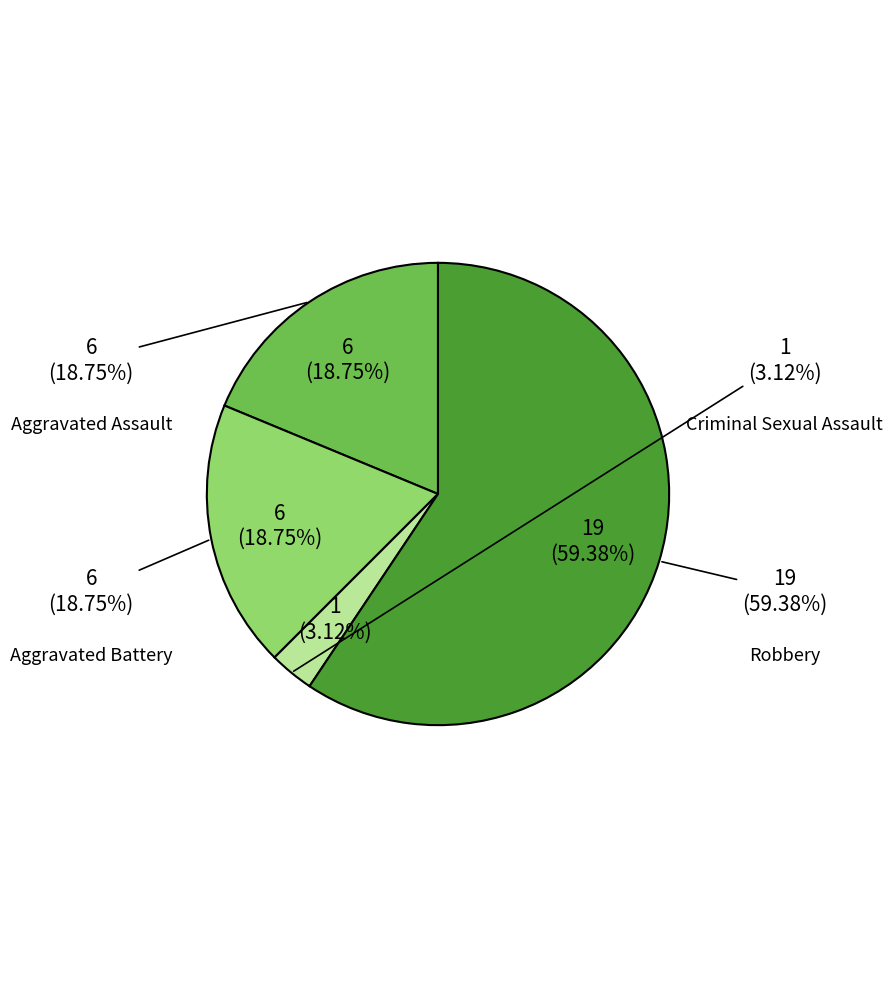

Is there a majority slice in this chart?

Yes